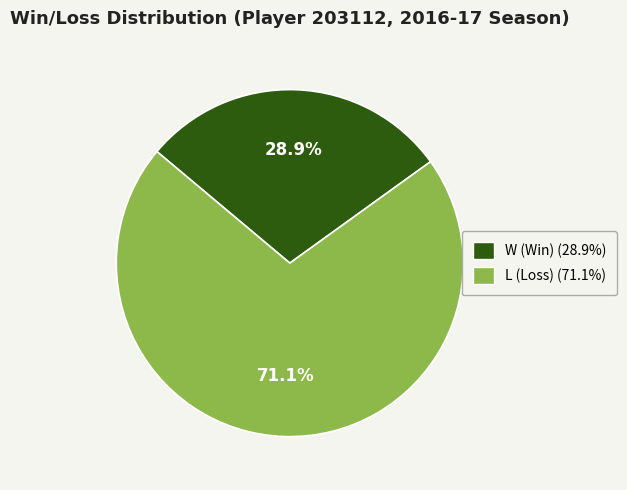

What is the total percentage of W and L?

100.0%